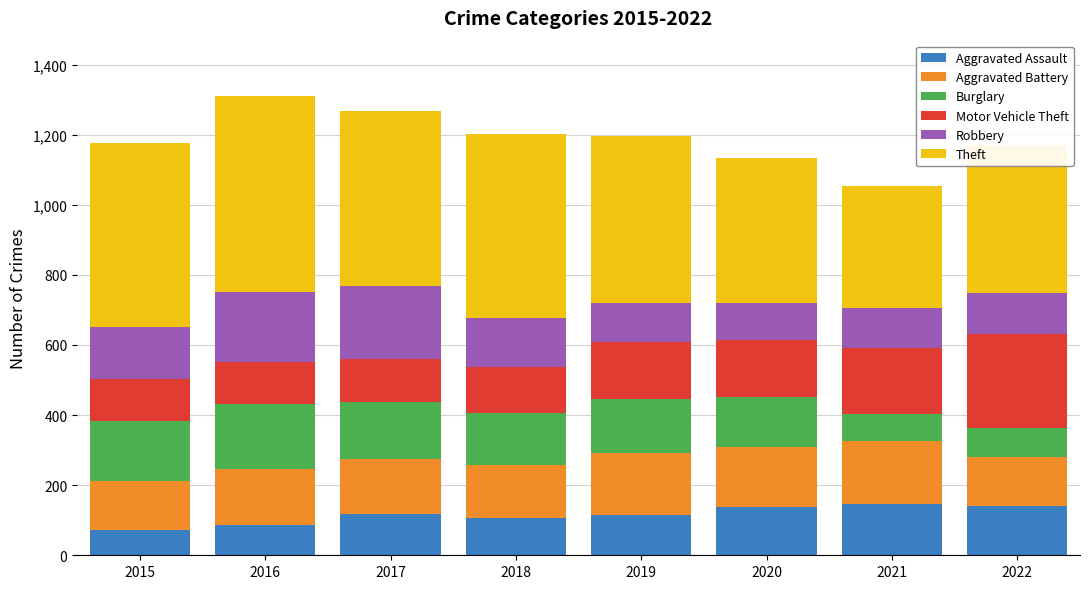

What is the sum of all Aggravated Assault values?

921